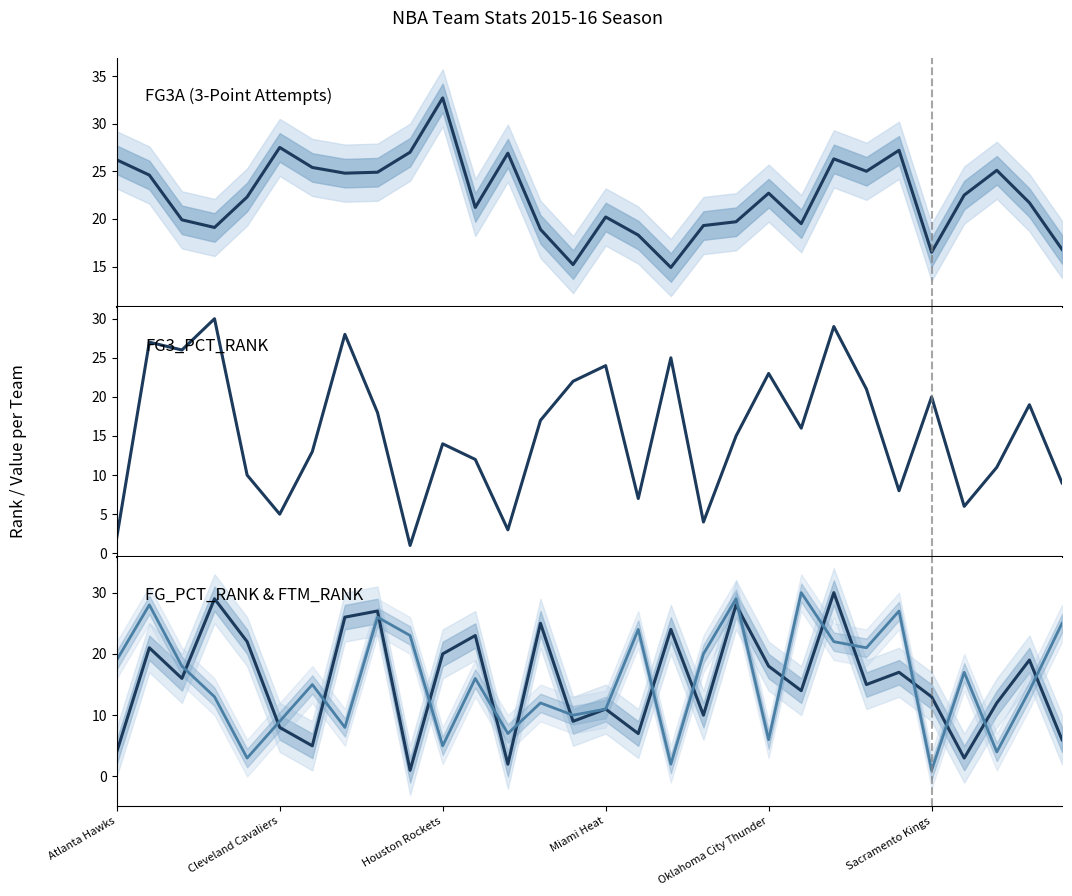

What is the approximate value of FG_PCT_RANK at Oklahoma City Thunder?

18.0